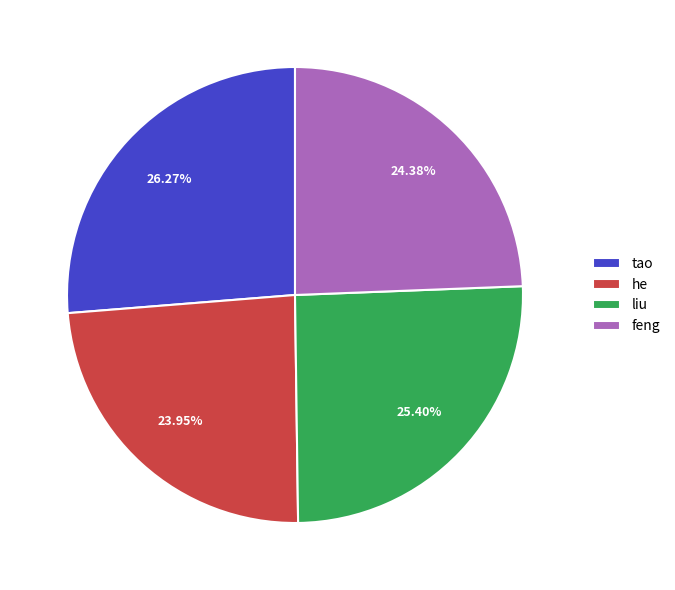

Is it true that he is 36% of the pie?

False